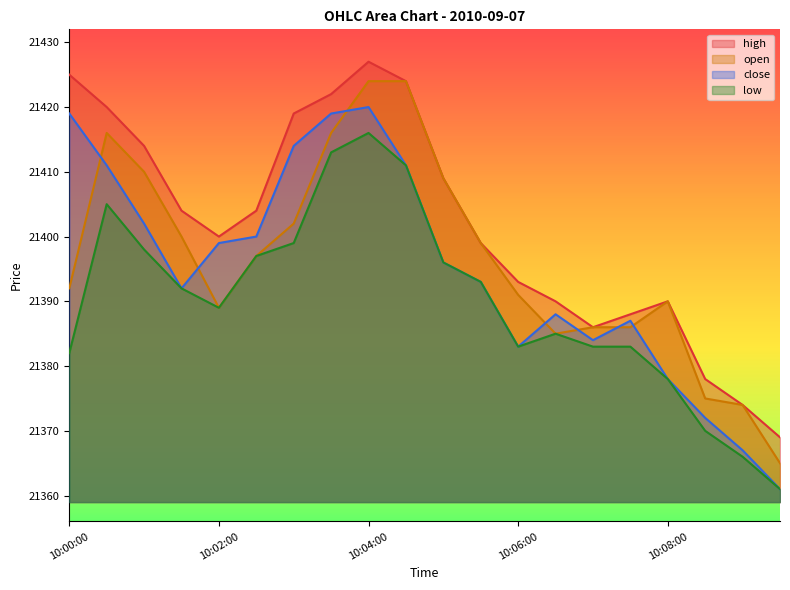

True or false: close has more than 1 interior local peaks.

True